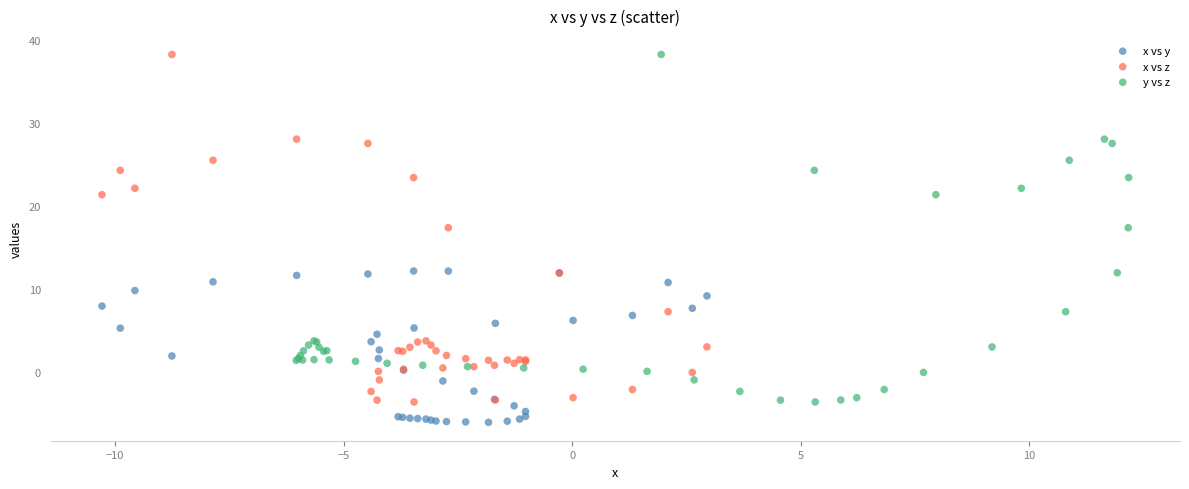

Which series contains the lowest Y value?

x vs y